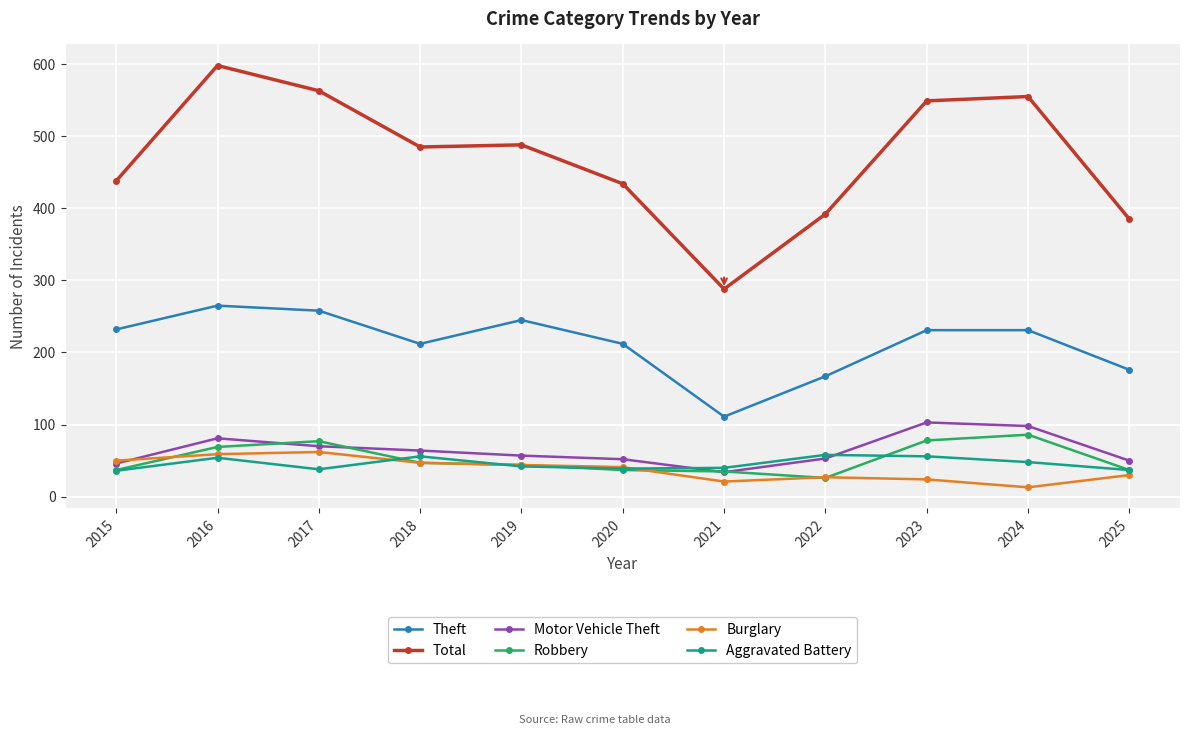

What is the value of the Robbery point at the 1st from the left?

37